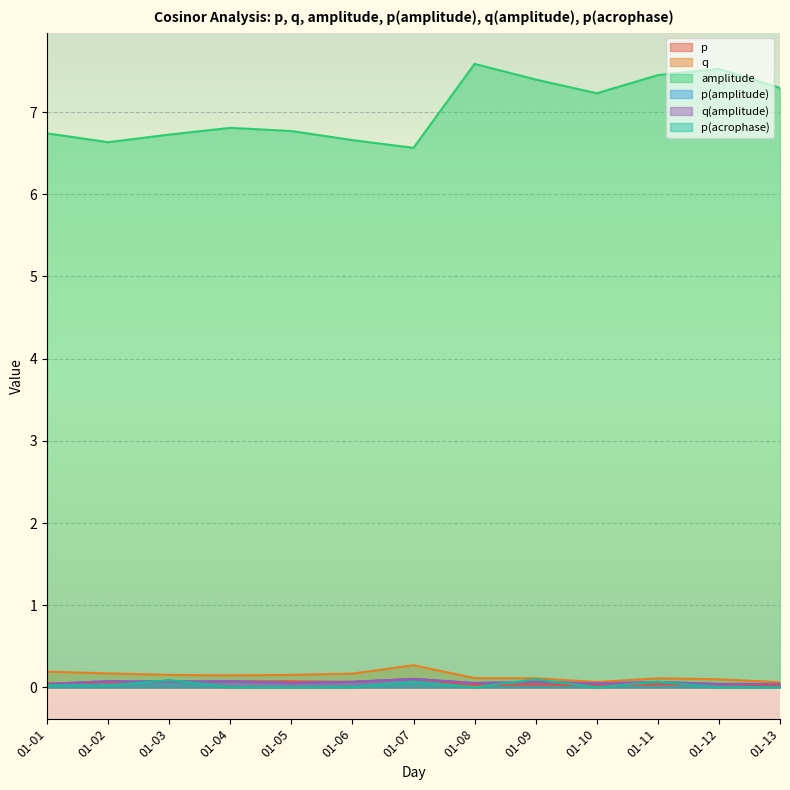

Reading left to right, transcribe all the data shown in this chart.

p: 01-01=0.0	01-02=0.1	01-03=0.1	01-04=0.1	01-05=0.1	01-06=0.1	01-07=0.1	01-08=0.0	01-09=0.0	01-10=0.0	01-11=0.0	01-12=0.0	01-13=0.0
q: 01-01=0.2	01-02=0.2	01-03=0.2	01-04=0.1	01-05=0.2	01-06=0.2	01-07=0.3	01-08=0.1	01-09=0.1	01-10=0.1	01-11=0.1	01-12=0.1	01-13=0.1
amplitude: 01-01=6.7	01-02=6.6	01-03=6.7	01-04=6.8	01-05=6.8	01-06=6.7	01-07=6.6	01-08=7.6	01-09=7.4	01-10=7.2	01-11=7.4	01-12=7.5	01-13=7.3
p(amplitude): 01-01=0.0	01-02=0.1	01-03=0.1	01-04=0.1	01-05=0.1	01-06=0.1	01-07=0.1	01-08=0.1	01-09=0.1	01-10=0.0	01-11=0.1	01-12=0.0	01-13=0.0
q(amplitude): 01-01=0.0	01-02=0.1	01-03=0.1	01-04=0.1	01-05=0.1	01-06=0.1	01-07=0.1	01-08=0.1	01-09=0.1	01-10=0.0	01-11=0.1	01-12=0.0	01-13=0.0
p(acrophase): 01-01=0.0	01-02=0.0	01-03=0.1	01-04=0.0	01-05=0.0	01-06=0.0	01-07=0.1	01-08=0.0	01-09=0.1	01-10=0.0	01-11=0.1	01-12=0.0	01-13=0.0